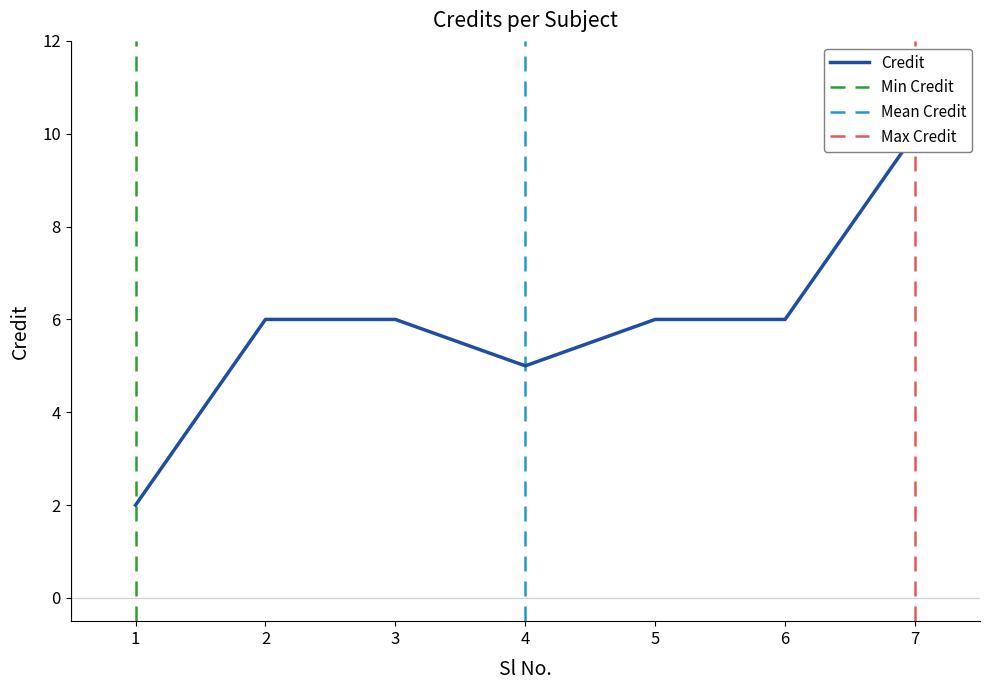

List the labels in order of value, smallest first.

1, 4, 2, 3, 5, 6, 7